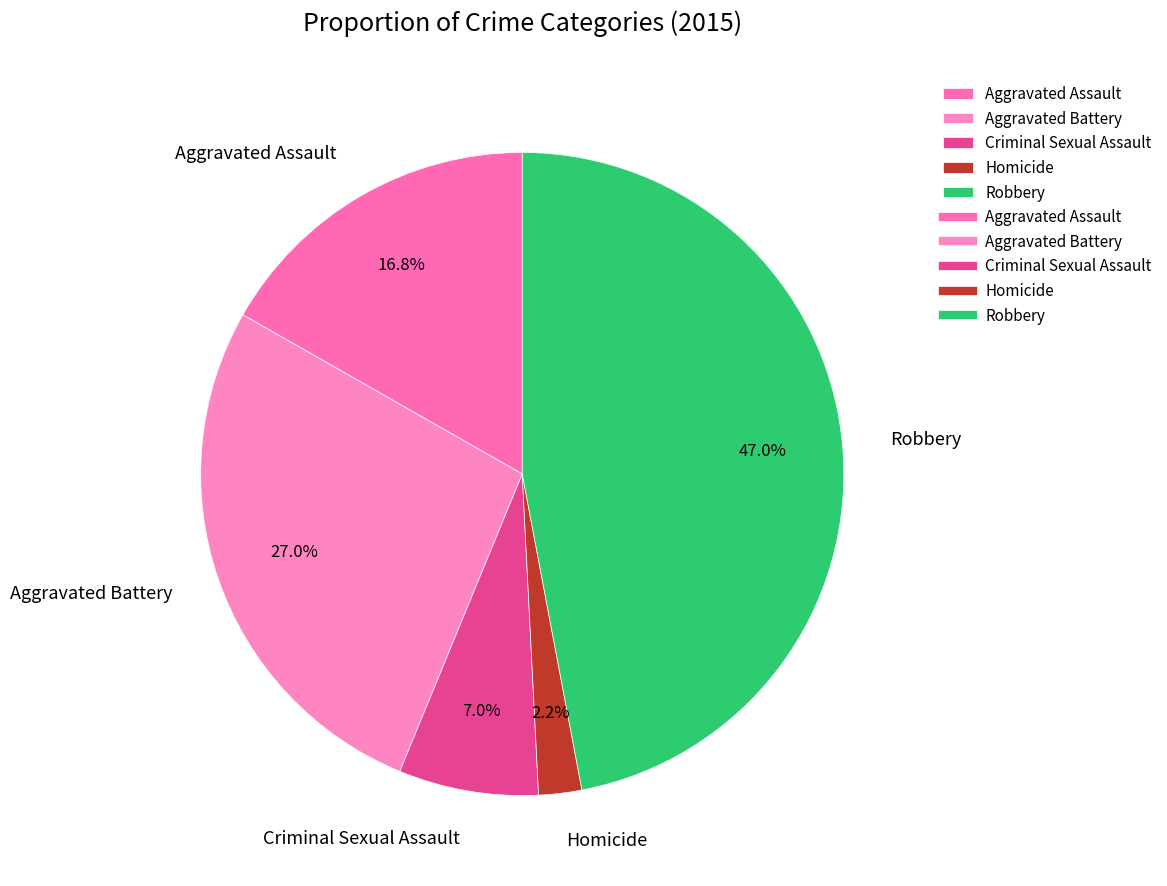

Count the number of slices in the pie.

5